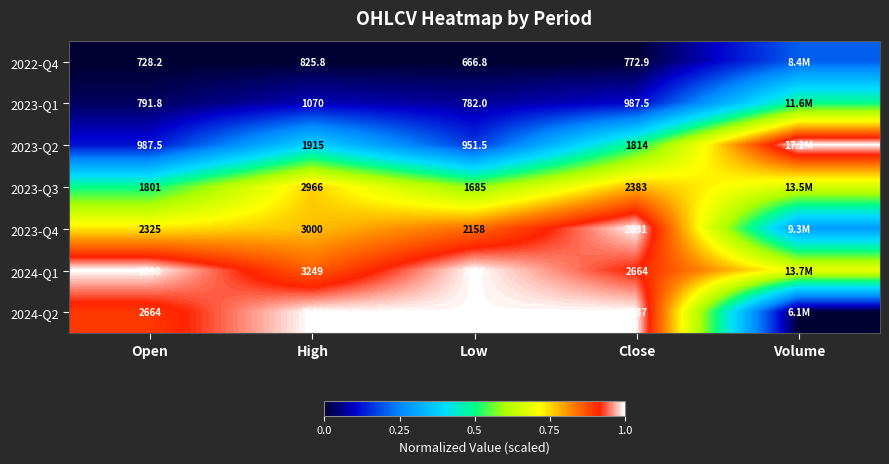

True or false: 2022-Q4 has a value of 0.1 at Open.

False